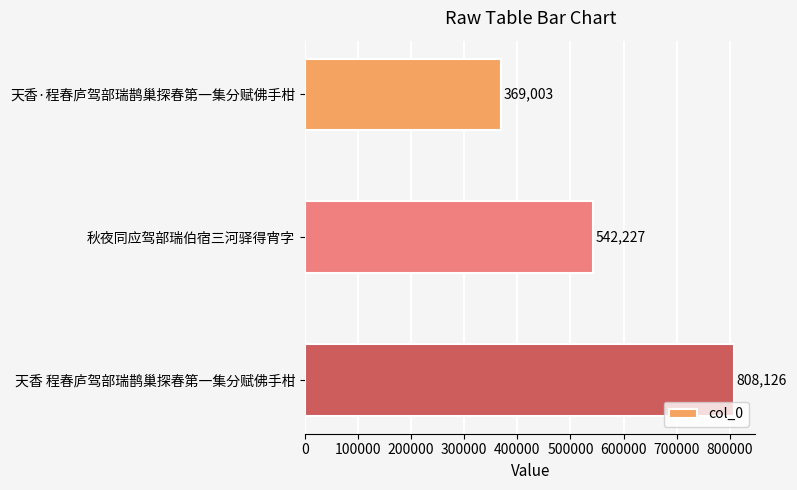

The value at 天香 程春庐驾部瑞鹊巢探春第一集分赋佛手柑 is 808126. True or false?

True